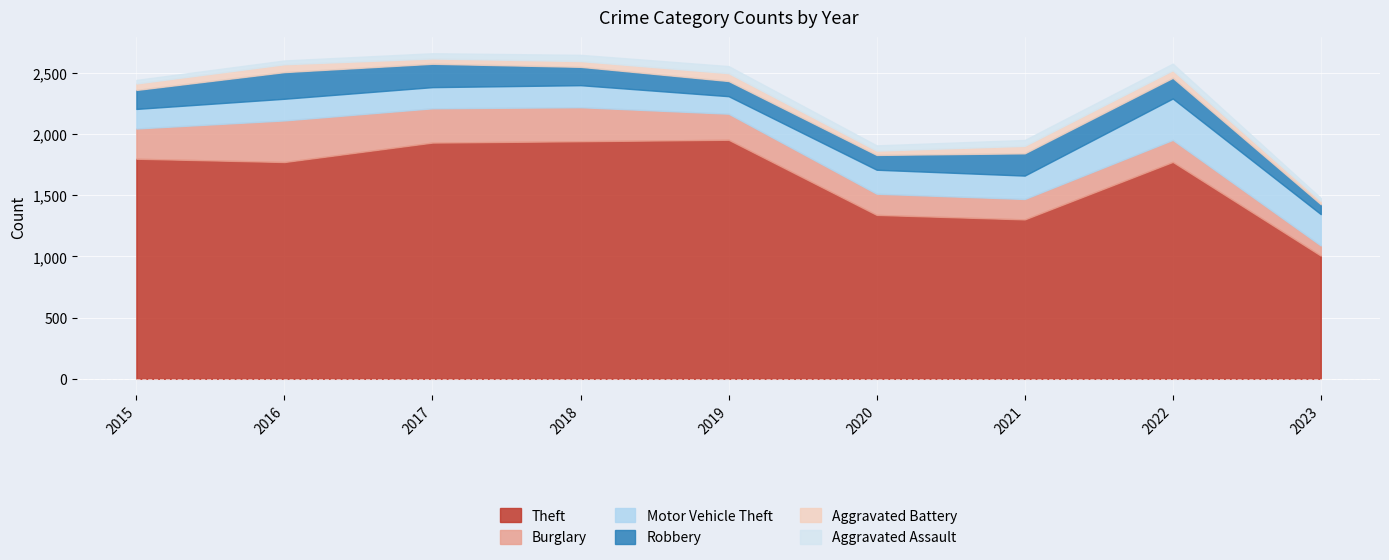

What is the approximate value of Aggravated Battery at 2016, to the nearest 10?

60